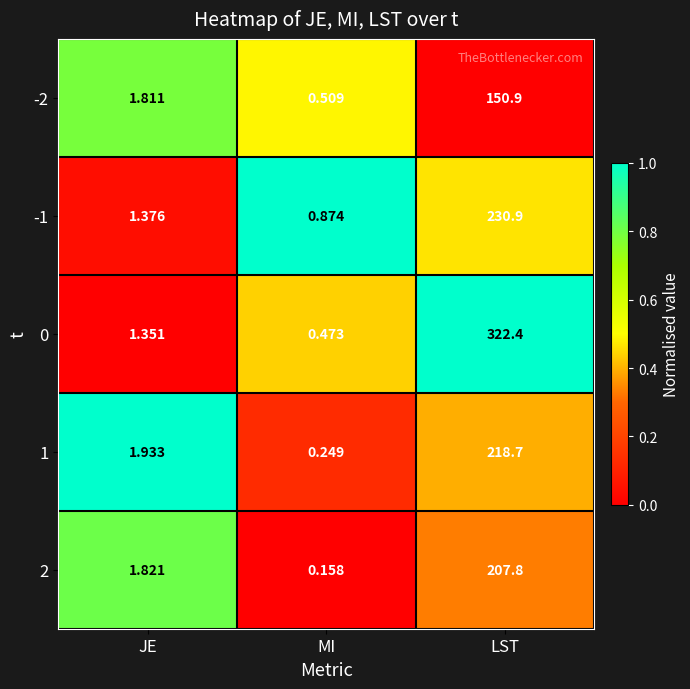

Is the value of 2 at LST greater than the value of 0 at MI?

Yes